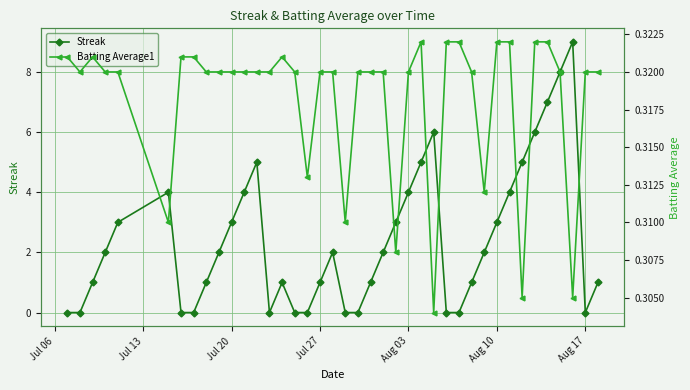

List the series in order of their peak value, lowest first.

Batting Average1, Streak